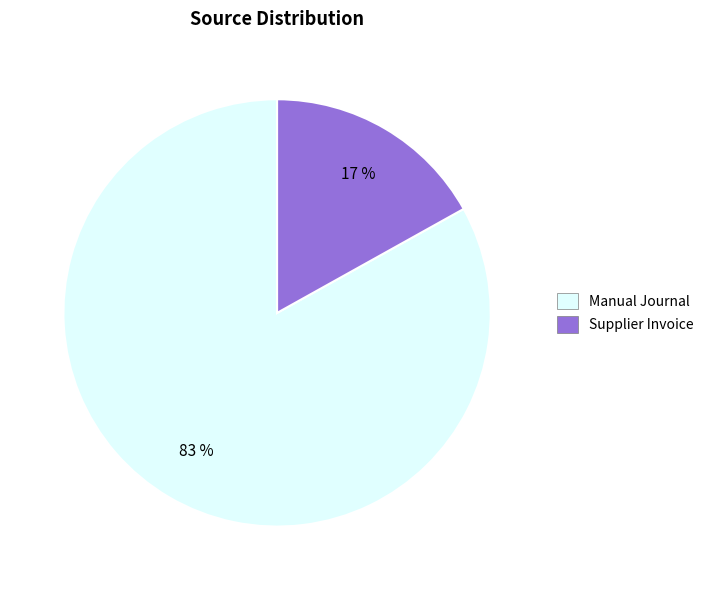

Which category accounts for the majority?

Manual Journal